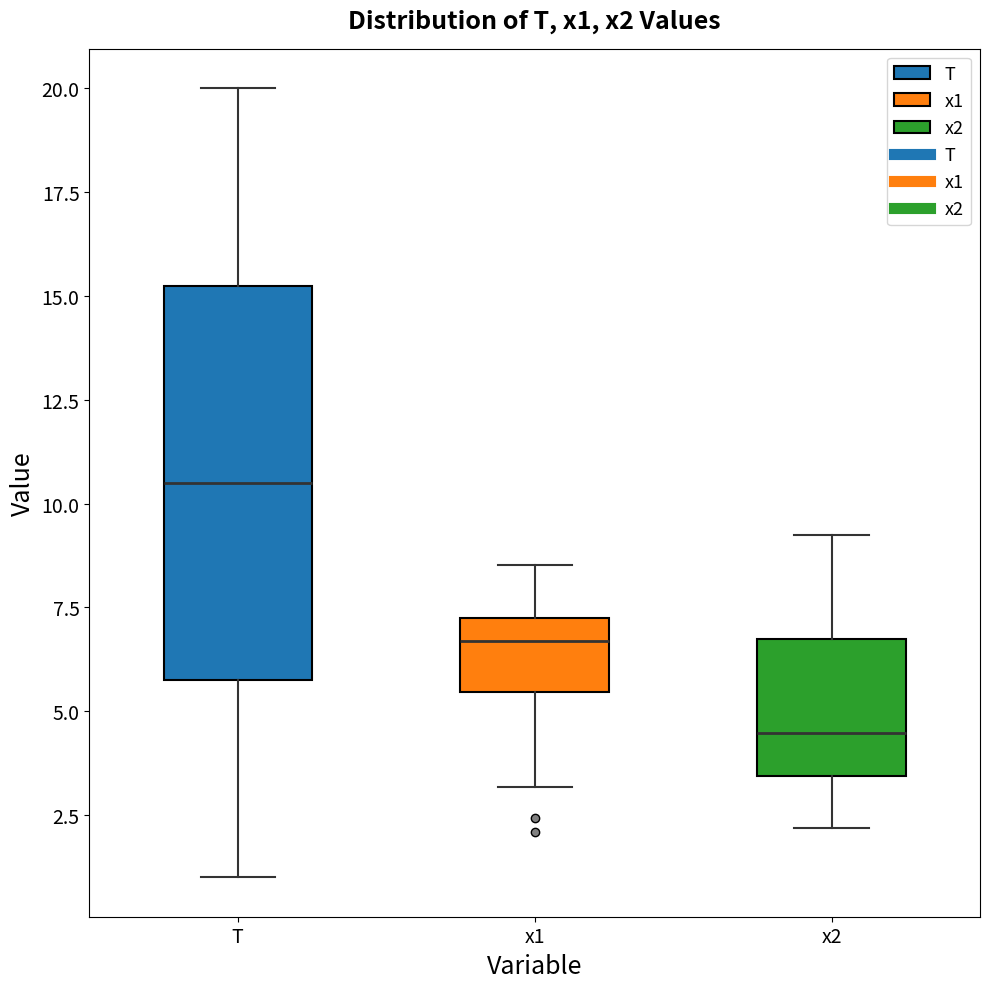

Which box's median line is the lowest?

x2